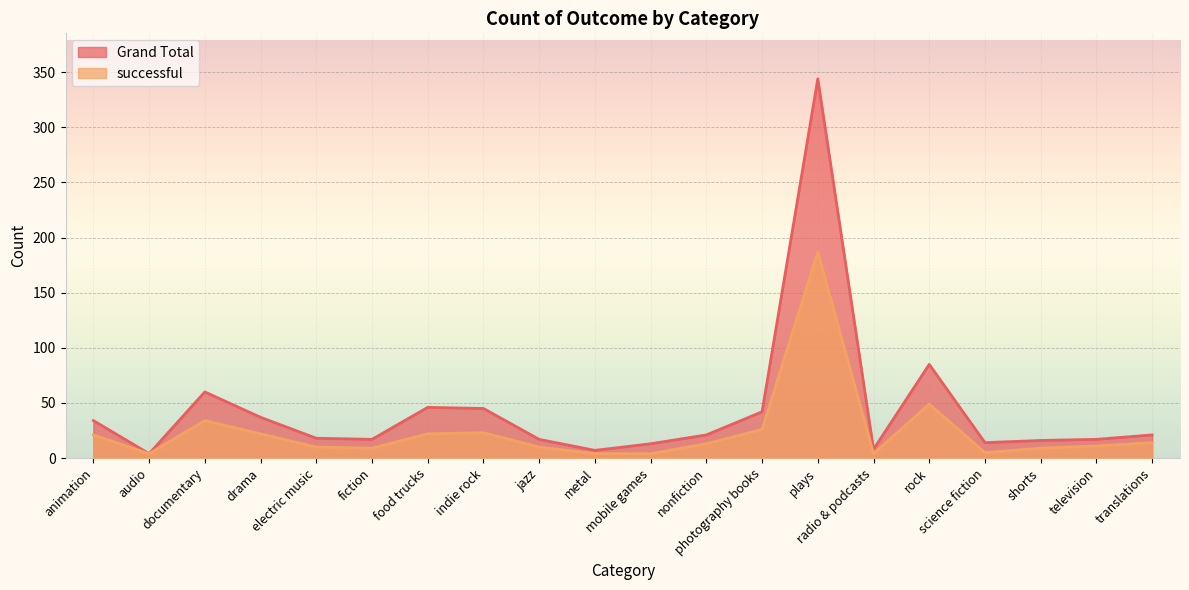

List the labels in order of successful value, smallest first.

audio, metal, mobile games, radio & podcasts, science fiction, fiction, shorts, electric music, jazz, television, nonfiction, translations, animation, drama, food trucks, indie rock, photography books, documentary, rock, plays